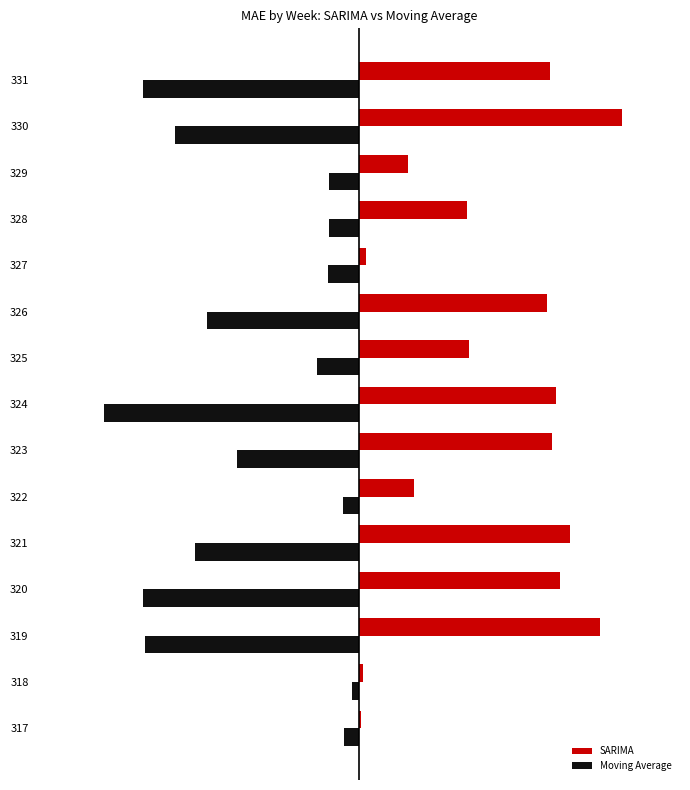

What are all the series names shown in the legend?

SARIMA, Moving Average